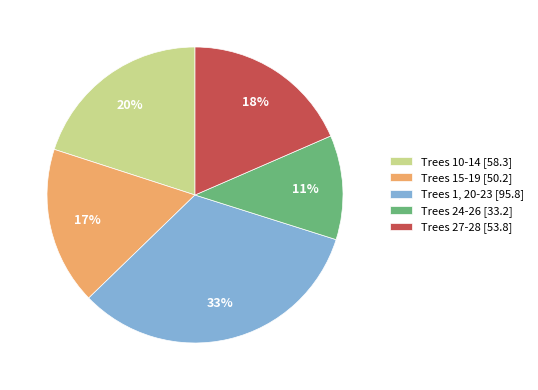

Which slice is the largest?

Trees 1, 20-23 [95.8]